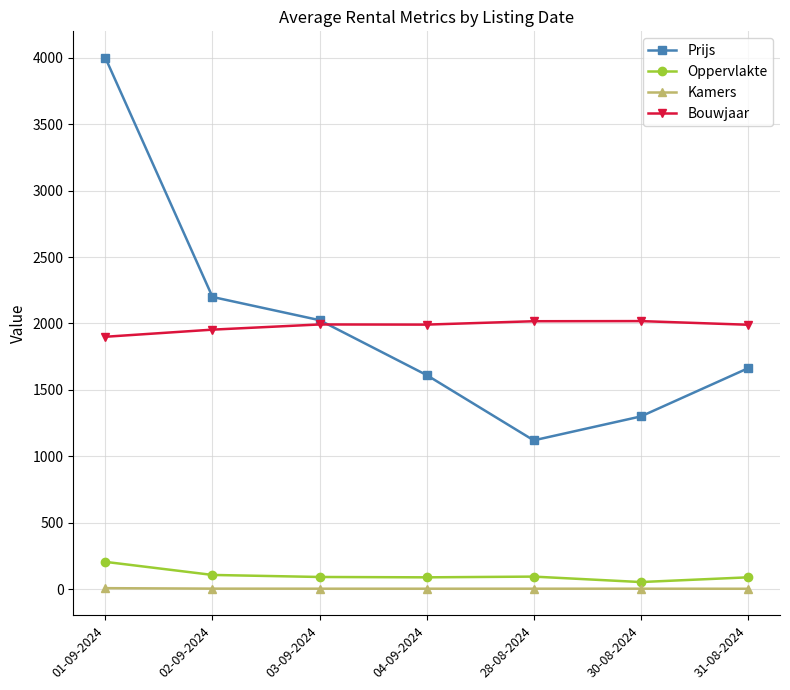

What are all the series names shown in the legend?

Prijs, Oppervlakte, Kamers, Bouwjaar